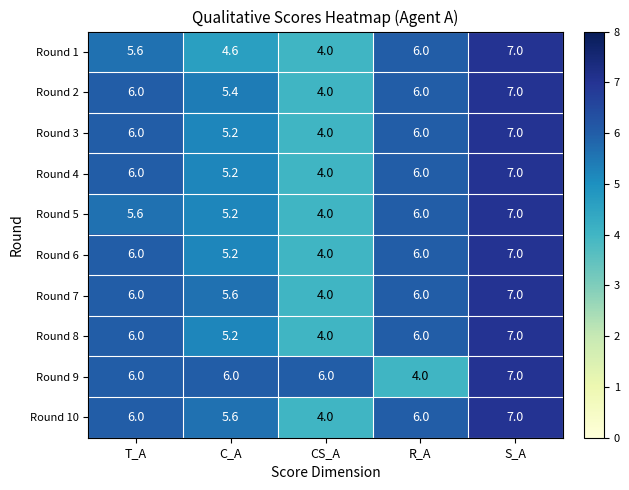

Count the number of categories in the chart.

5